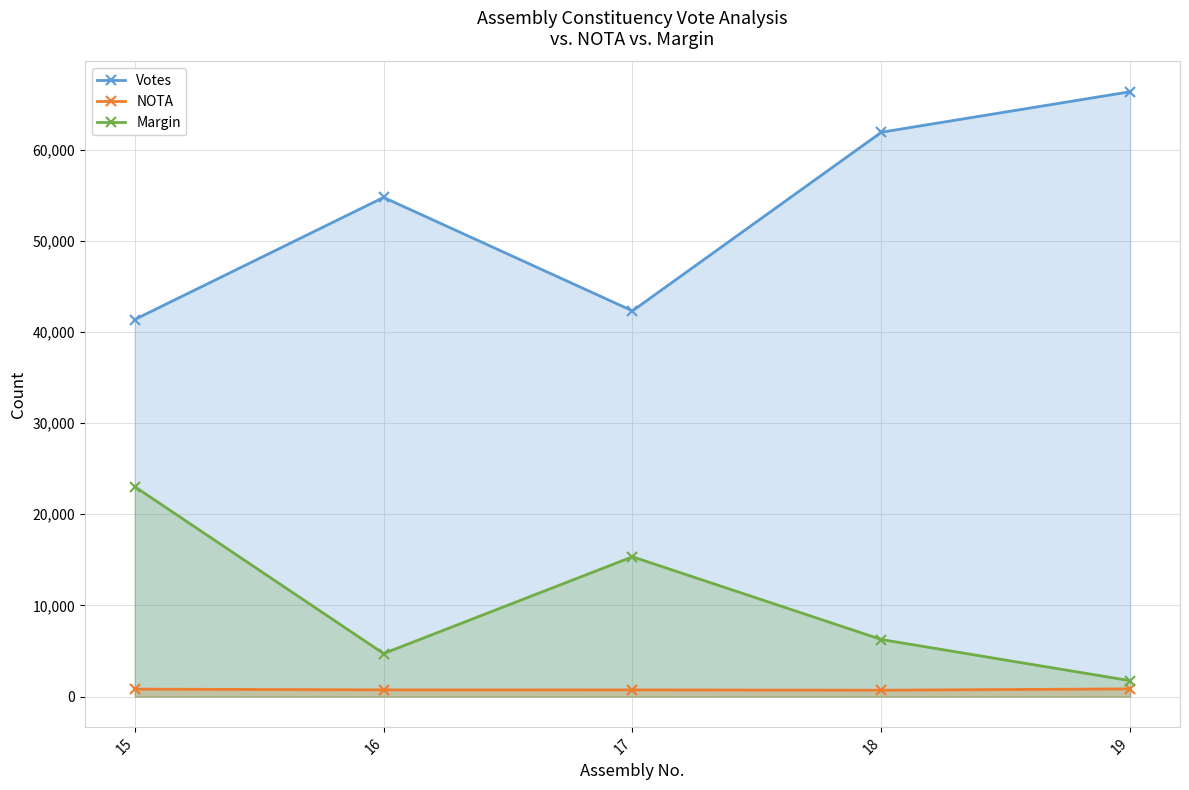

Count the number of categories in the chart.

5